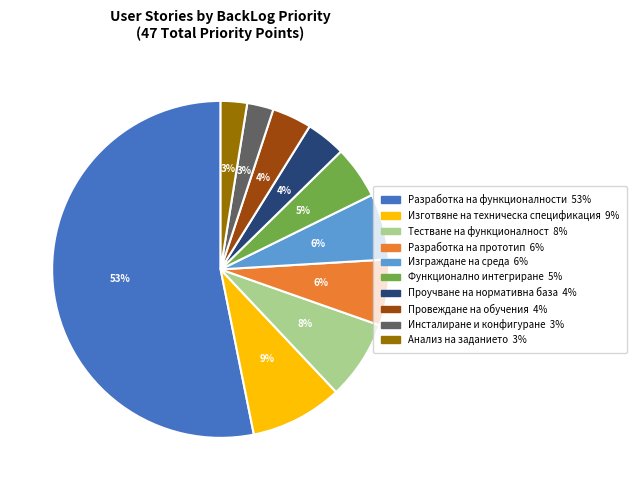

To the nearest percent, what is the average slice percentage?

10%